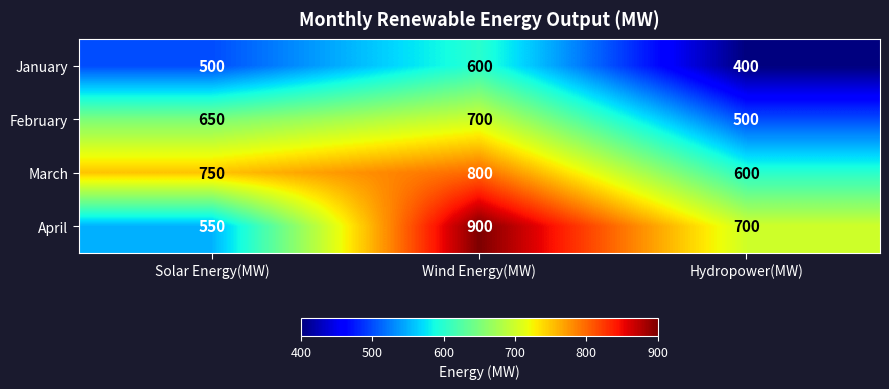

At which category does the chart reach its peak across all series?

Wind Energy(MW)